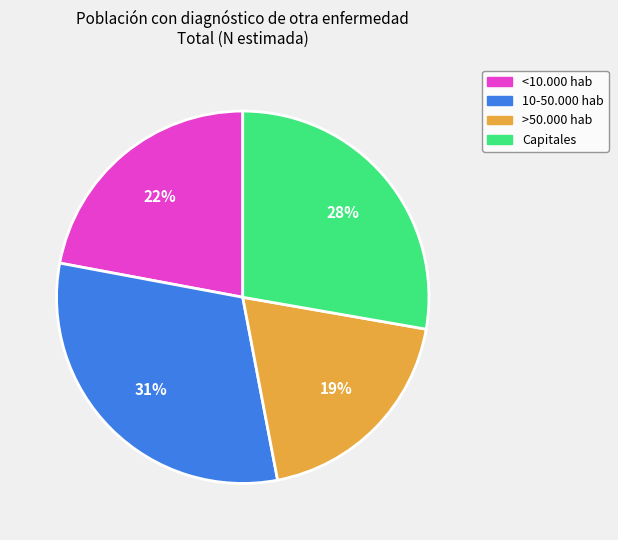

To the nearest percent, what is the difference between the largest and smallest slice percentages?

12%